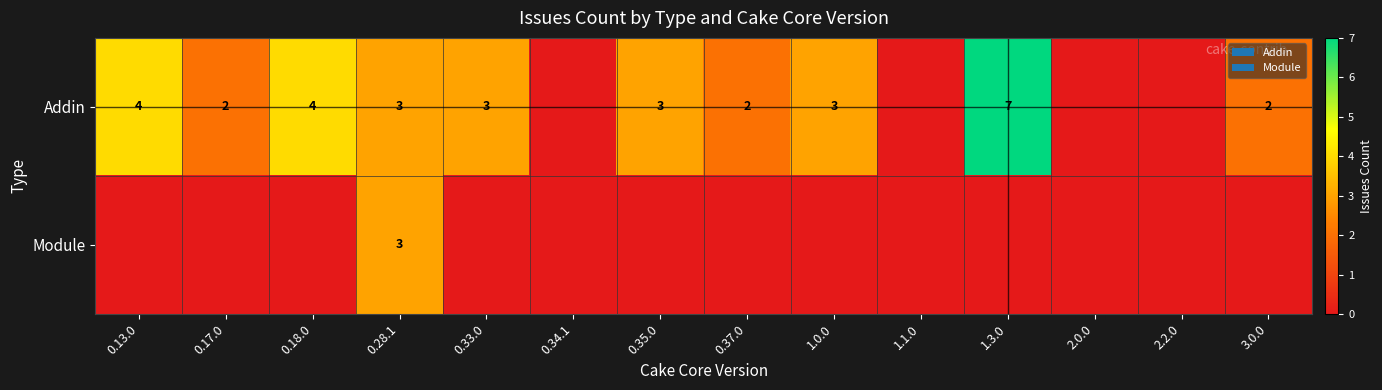

At which category is the sum across all series the highest?

1.3.0